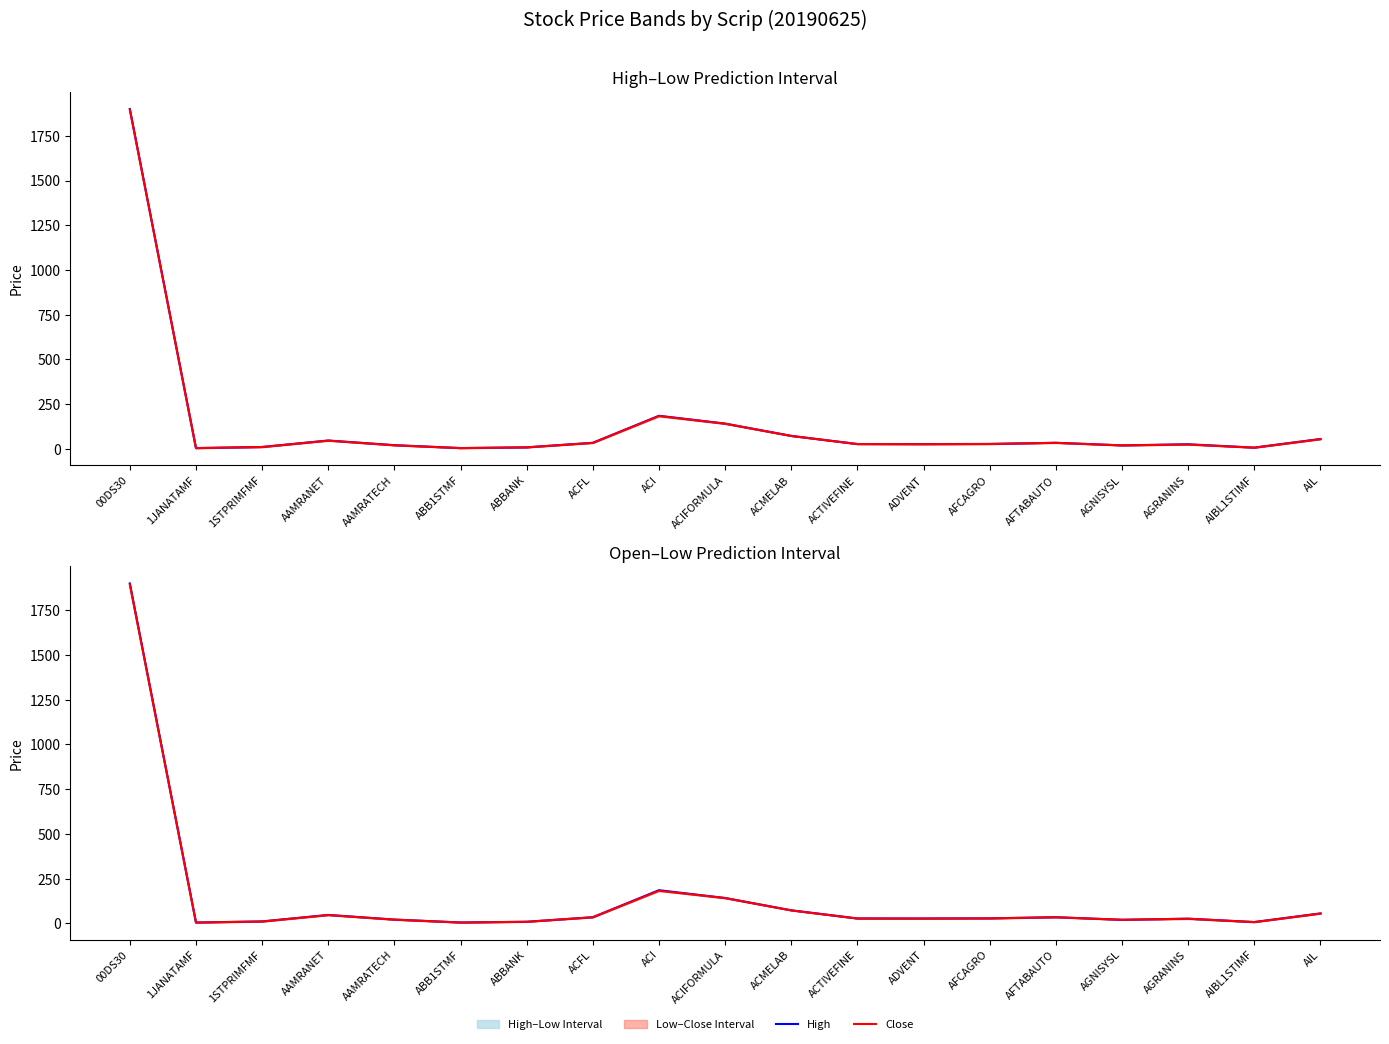

Where is High nearest to the value 952?

ACI